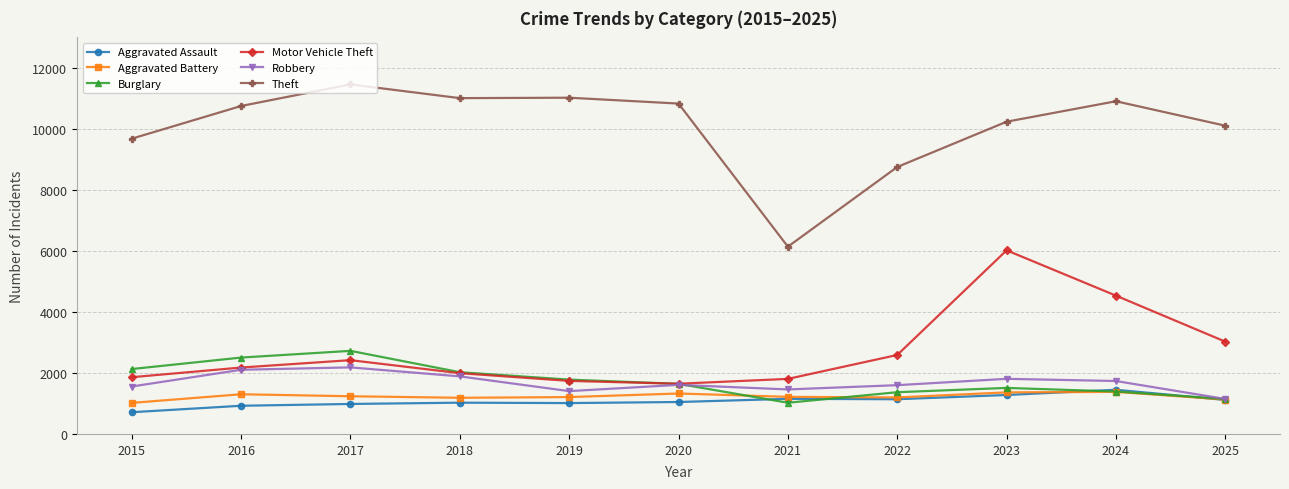

What is the value of the Aggravated Battery point at the 11th from the left?

1127